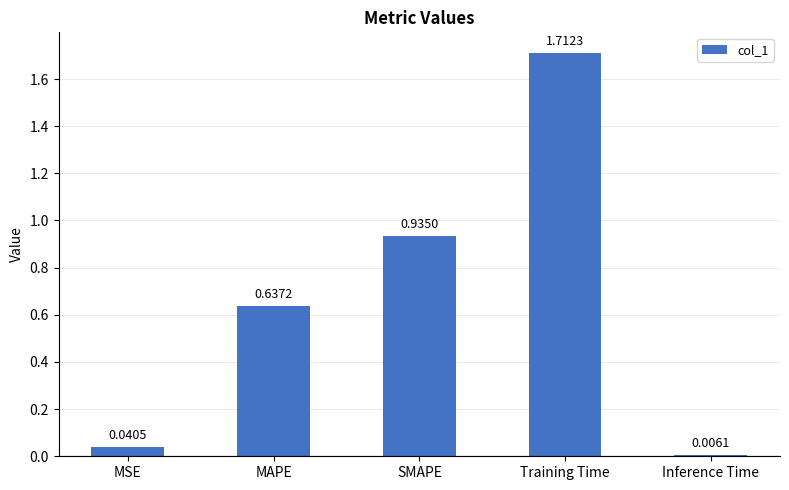

Which label corresponds to the smallest value in the chart?

Inference Time